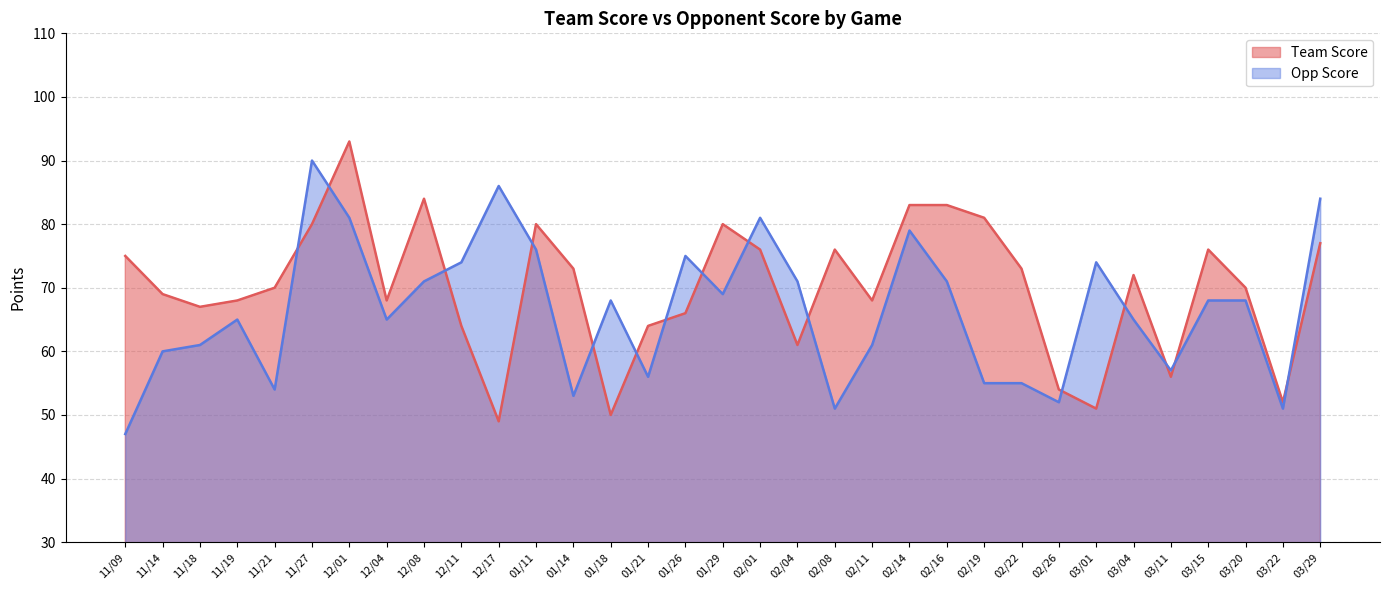

What is the sum of all Team Score values?

2309